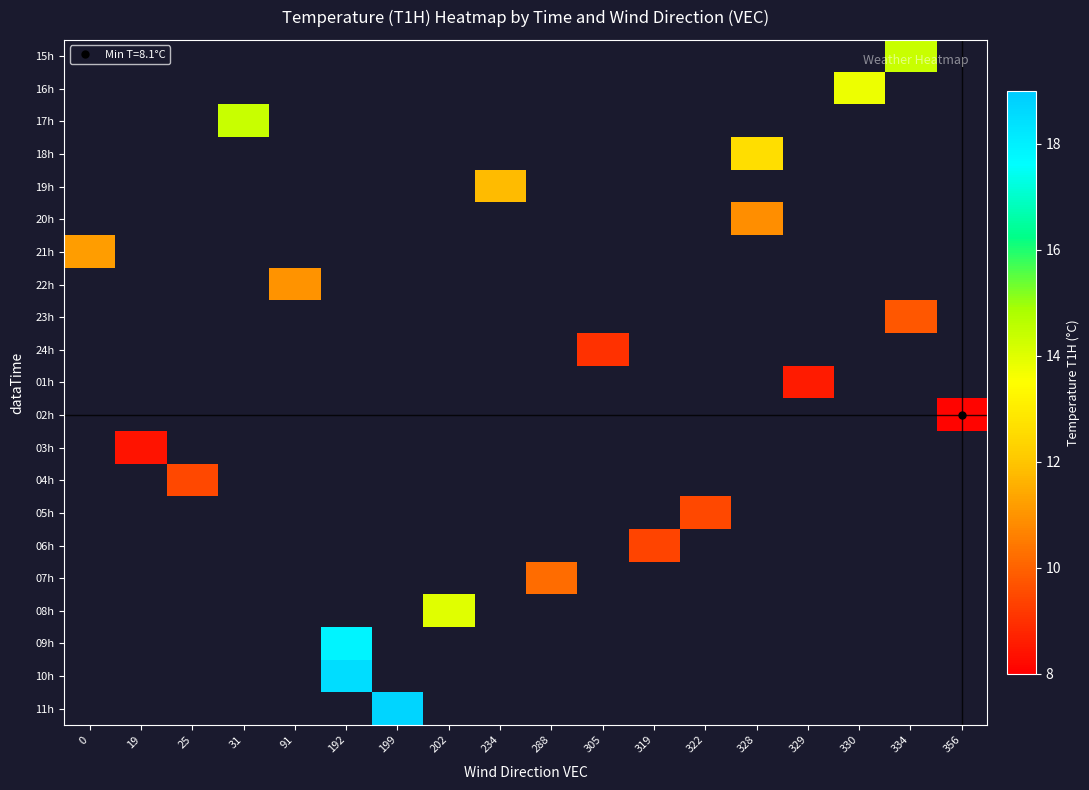

Count the number of categories in the chart.

18